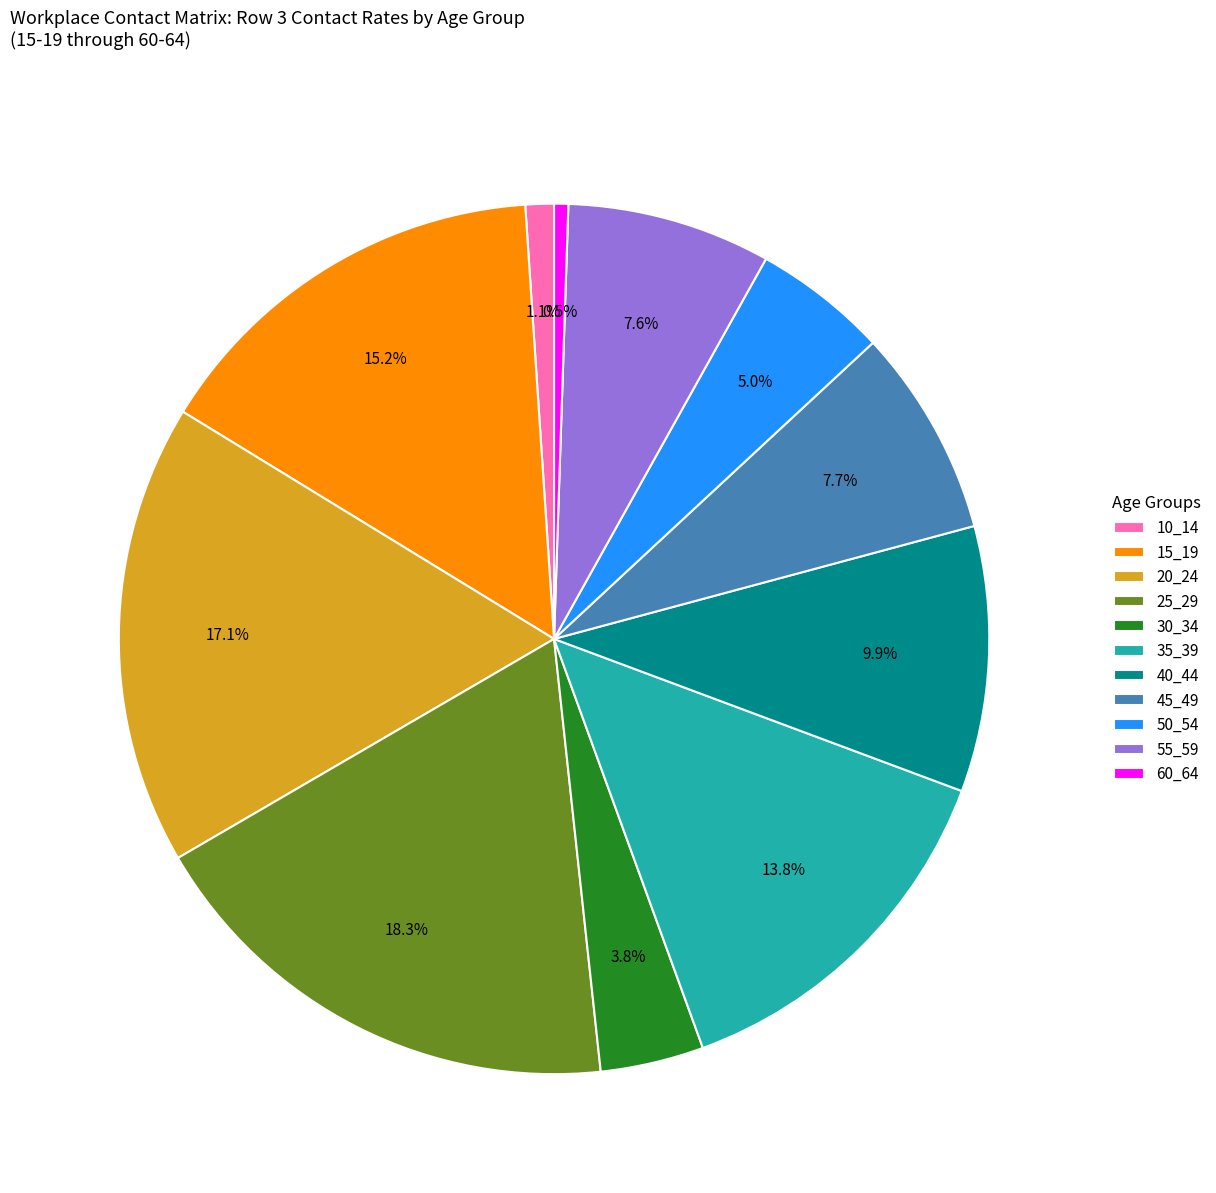

Which slice is the largest?

25_29